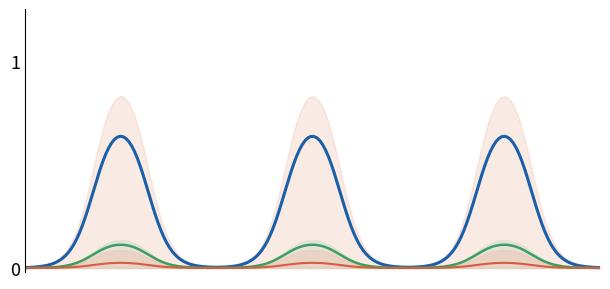

Which series has the largest total across all categories?

forward_top10